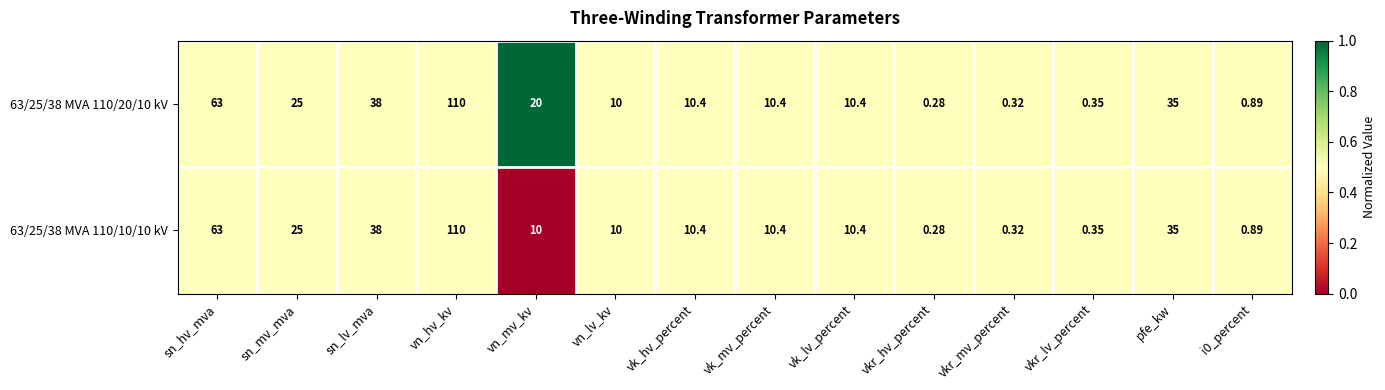

What is the total value across all series at vn_hv_kv?

220.0